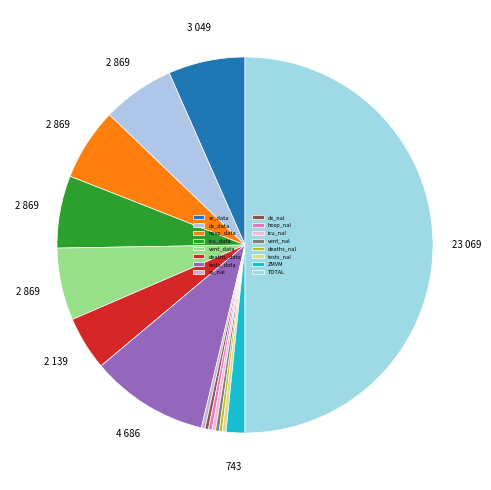

Count the number of slices in the pie.

16